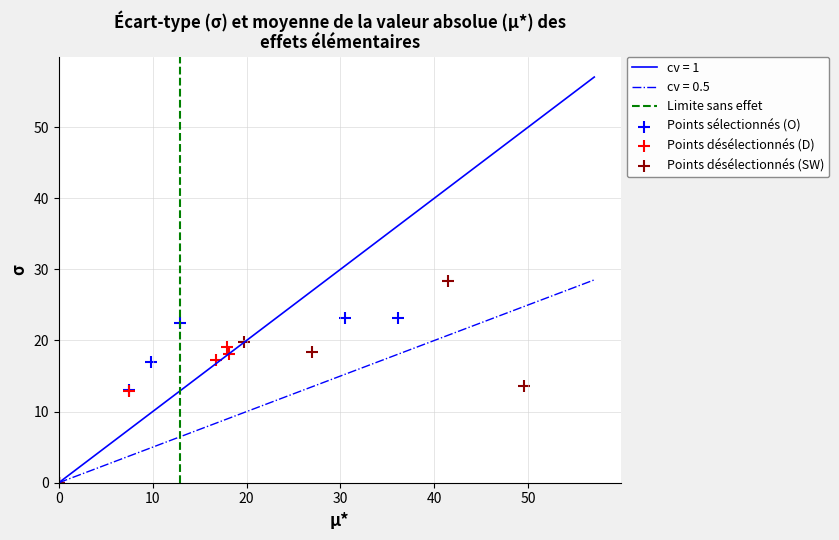

Which series has the largest Y range (max minus min)?

SW